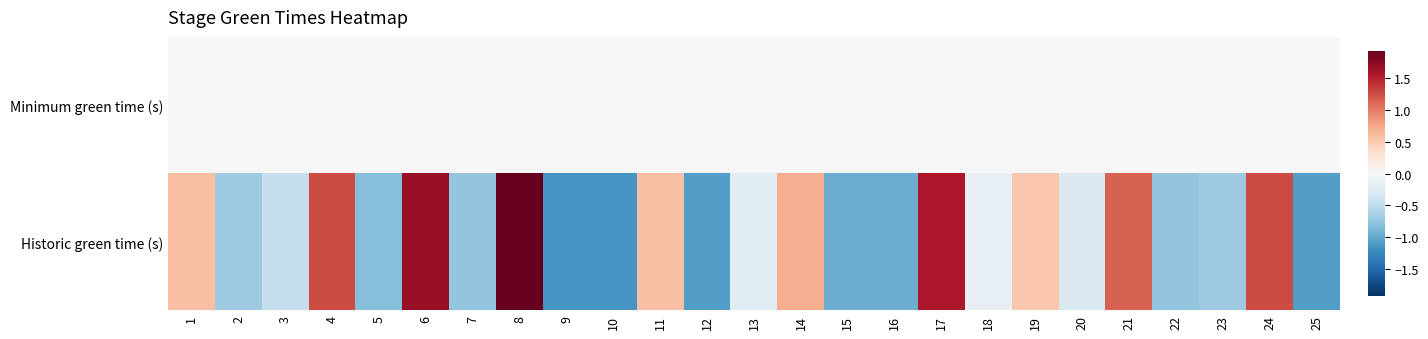

Which series changed the most between 15 and 16?

Minimum green time (s)